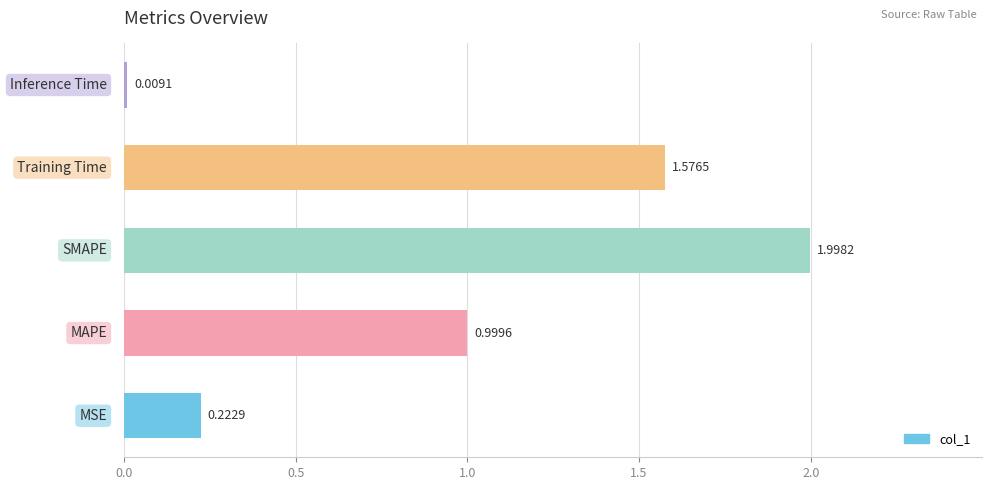

What is the greatest value displayed?

2.0